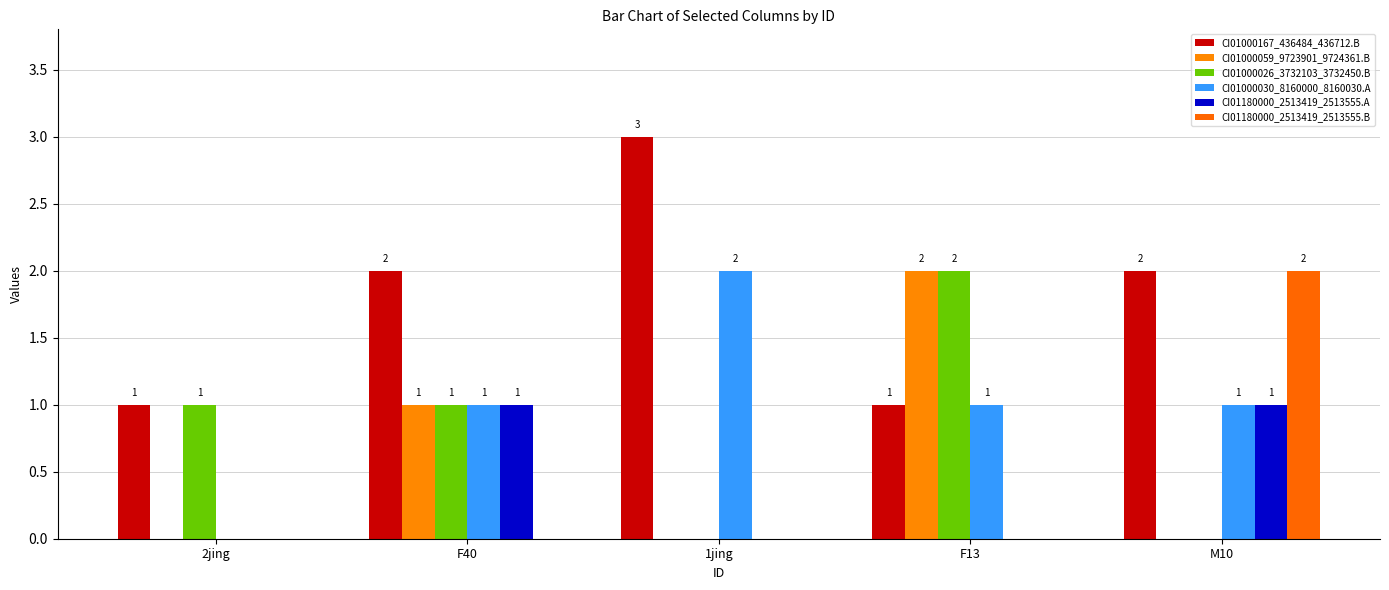

At which label is CI01180000_2513419_2513555.B closest to 1?

2jing